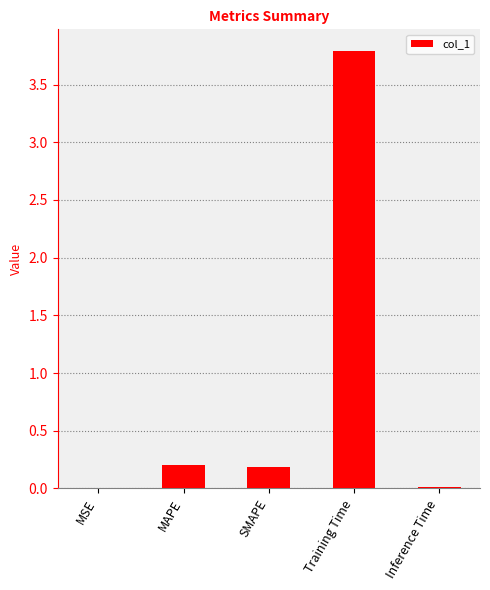

At which category does the chart reach its peak across all series?

Training Time